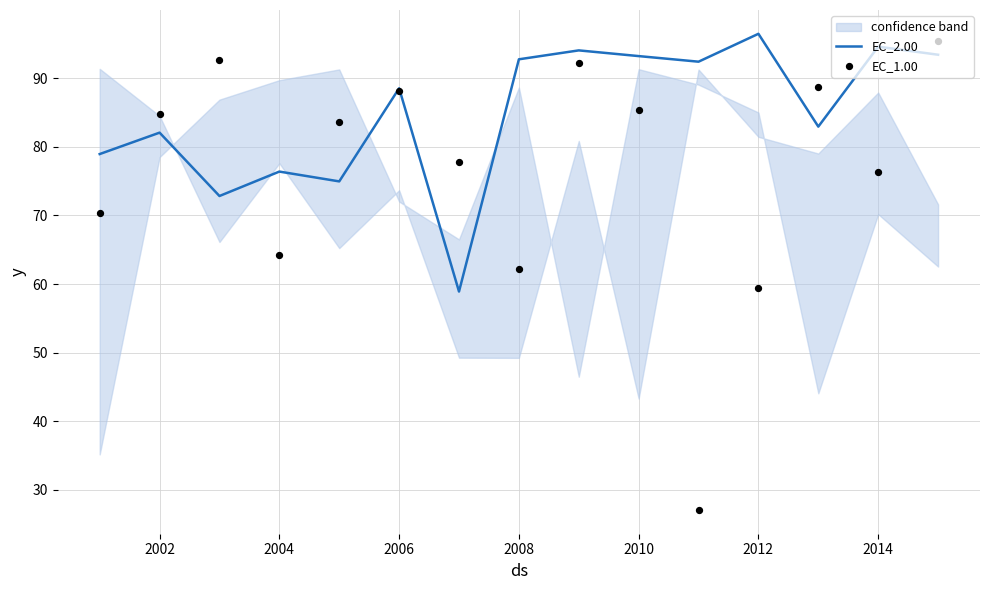

Which series has the largest total across all categories?

EC_2.00